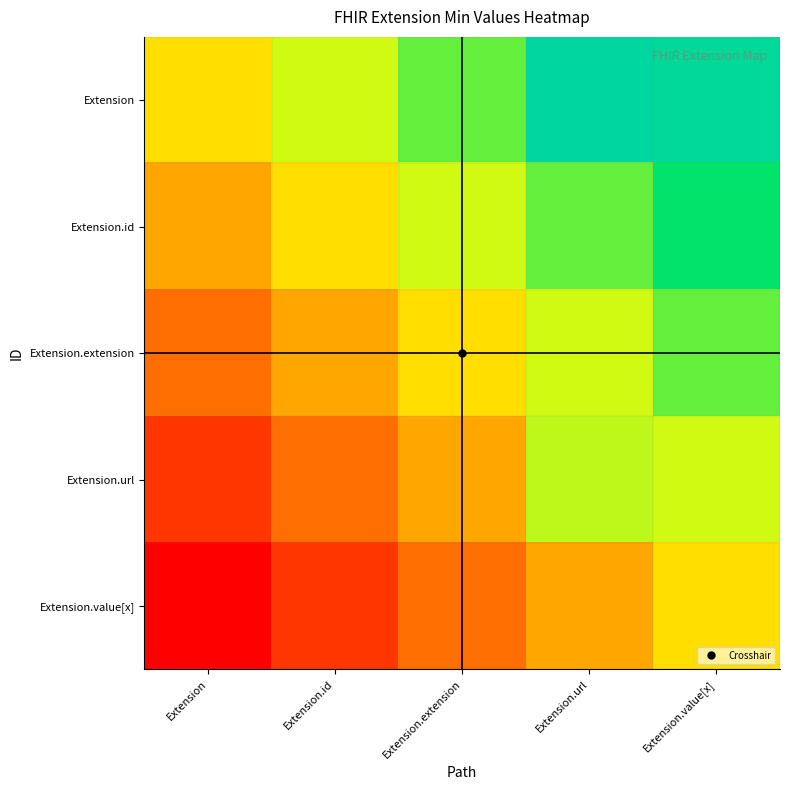

Reading left to right, list all the values displayed in this chart.

Extension: Extension=0.0	Extension.id=0.2	Extension.extension=0.5	Extension.url=1.1	Extension.value[x]=1.0
Extension.id: Extension=-0.2	Extension.id=0.0	Extension.extension=0.2	Extension.url=0.5	Extension.value[x]=0.8
Extension.extension: Extension=-0.5	Extension.id=-0.2	Extension.extension=0.0	Extension.url=0.2	Extension.value[x]=0.5
Extension.url: Extension=-0.8	Extension.id=-0.5	Extension.extension=-0.2	Extension.url=0.3	Extension.value[x]=0.2
Extension.value[x]: Extension=-1.0	Extension.id=-0.8	Extension.extension=-0.5	Extension.url=-0.2	Extension.value[x]=0.0